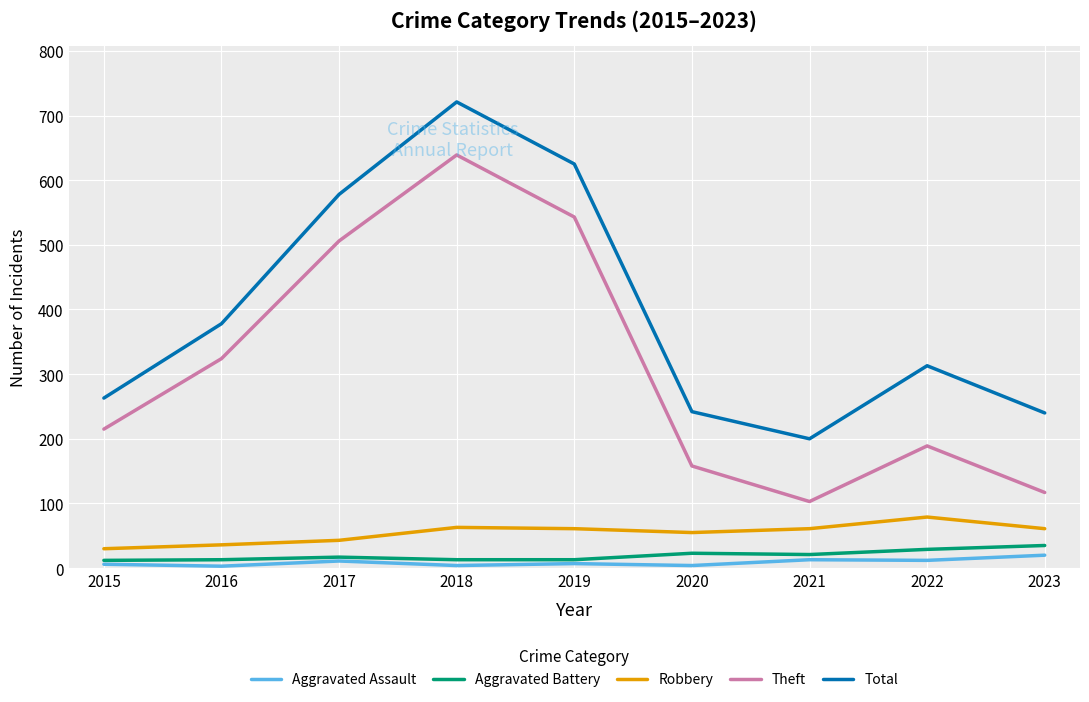

Rank the categories by Theft value from highest to lowest.

2018, 2019, 2017, 2016, 2015, 2022, 2020, 2023, 2021